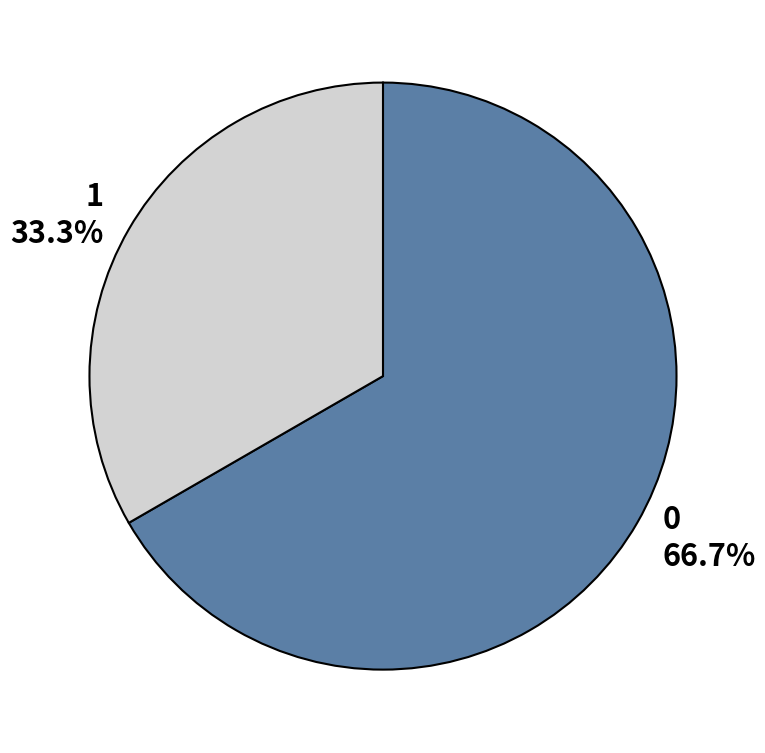

Does 0 account for over 50% of the chart?

Yes